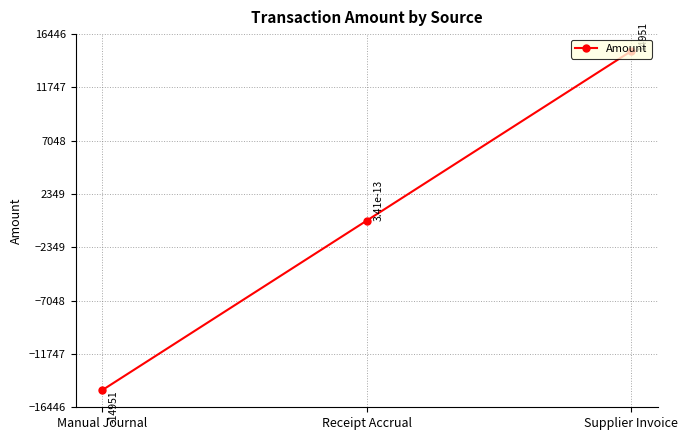

List the labels in order of value, smallest first.

Manual Journal, Receipt Accrual, Supplier Invoice